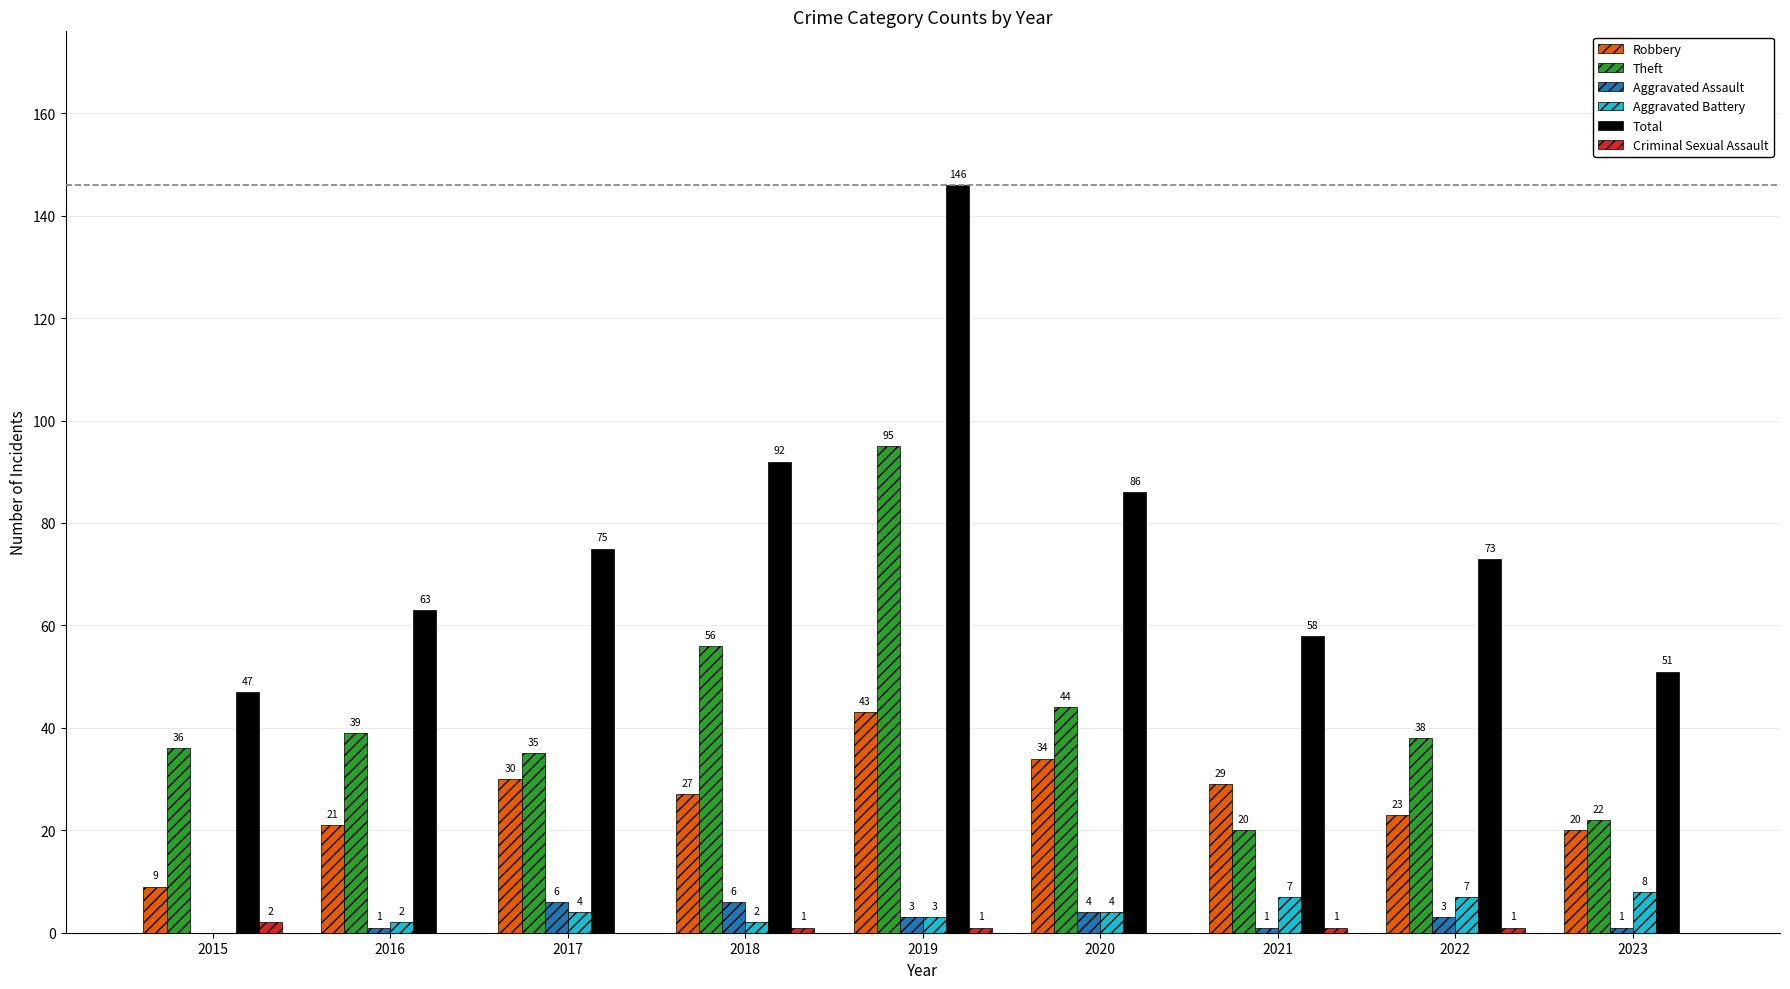

What is the sum of the Aggravated Assault values at 2018 and 2015?

6